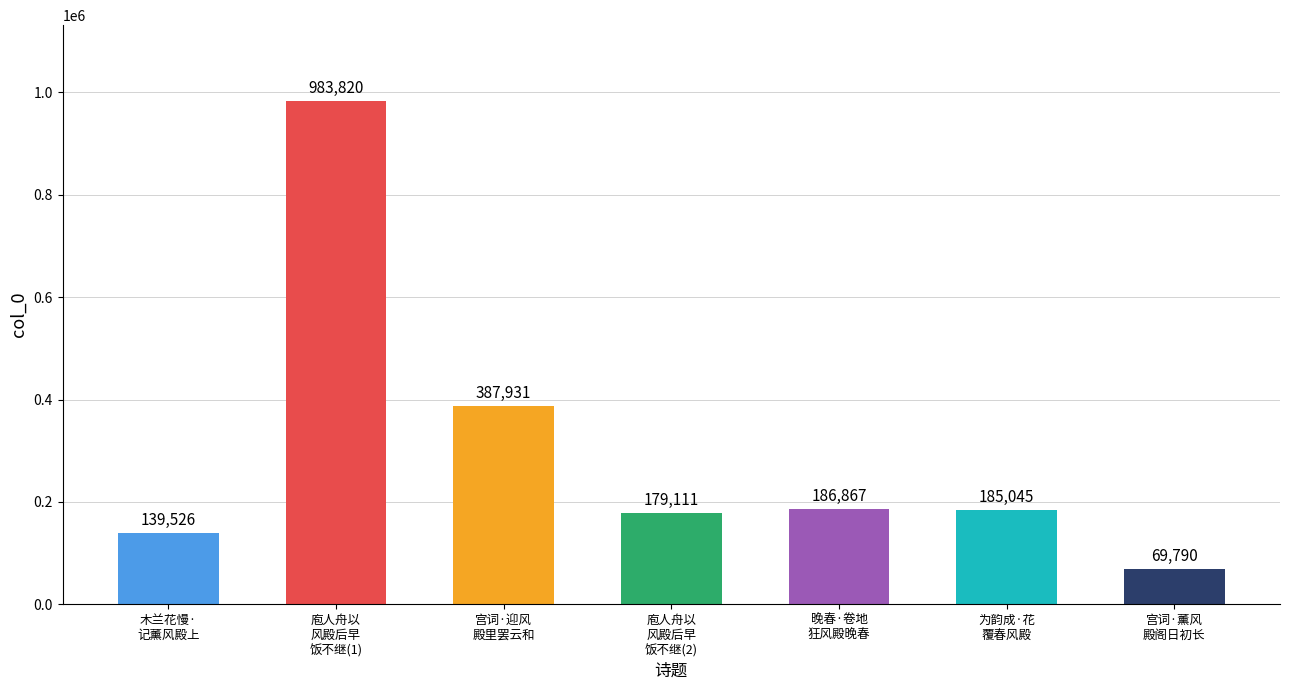

What is the sum of all values?

2132090